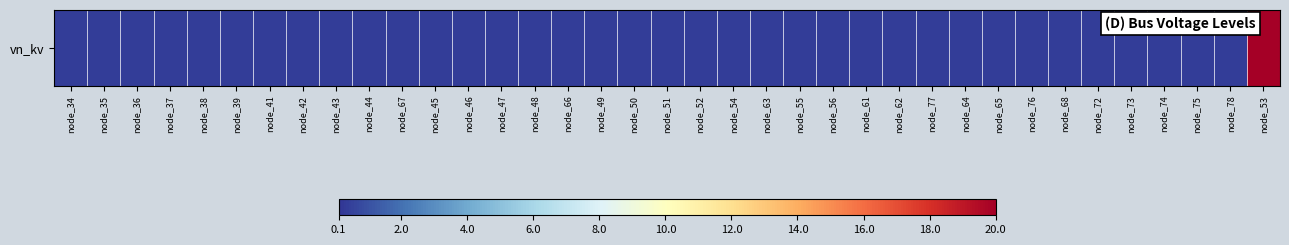

List the labels in order of value, largest first.

node_53, node_34, node_35, node_36, node_37, node_38, node_39, node_41, node_42, node_43, node_44, node_67, node_45, node_46, node_47, node_48, node_66, node_49, node_50, node_51, node_52, node_54, node_63, node_55, node_56, node_61, node_62, node_77, node_64, node_65, node_76, node_68, node_72, node_73, node_74, node_75, node_78